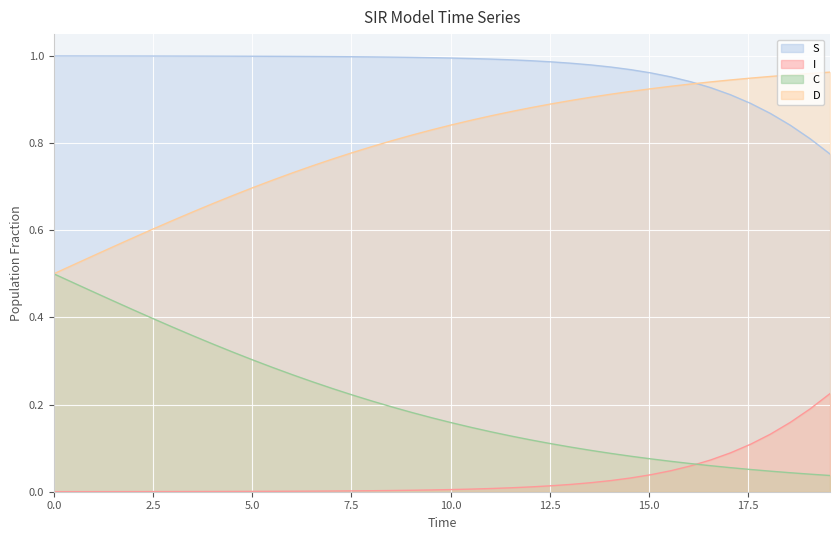

The value of C at 21 is 0.2. True or false?

False